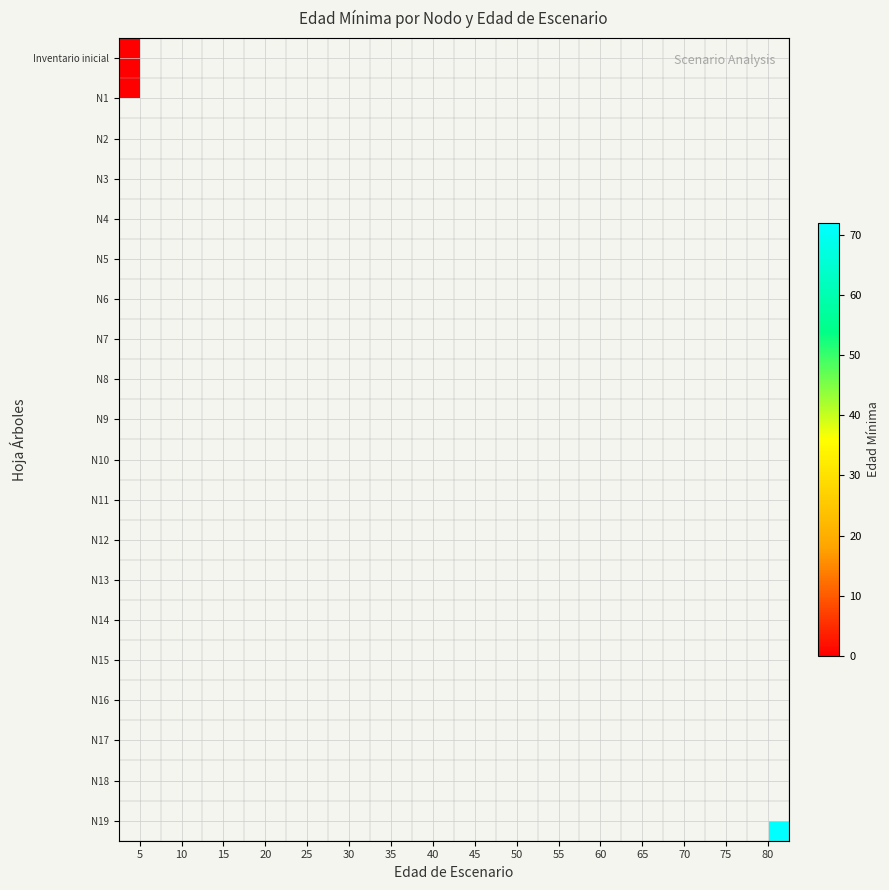

Which series has the widest spread of values?

row_0